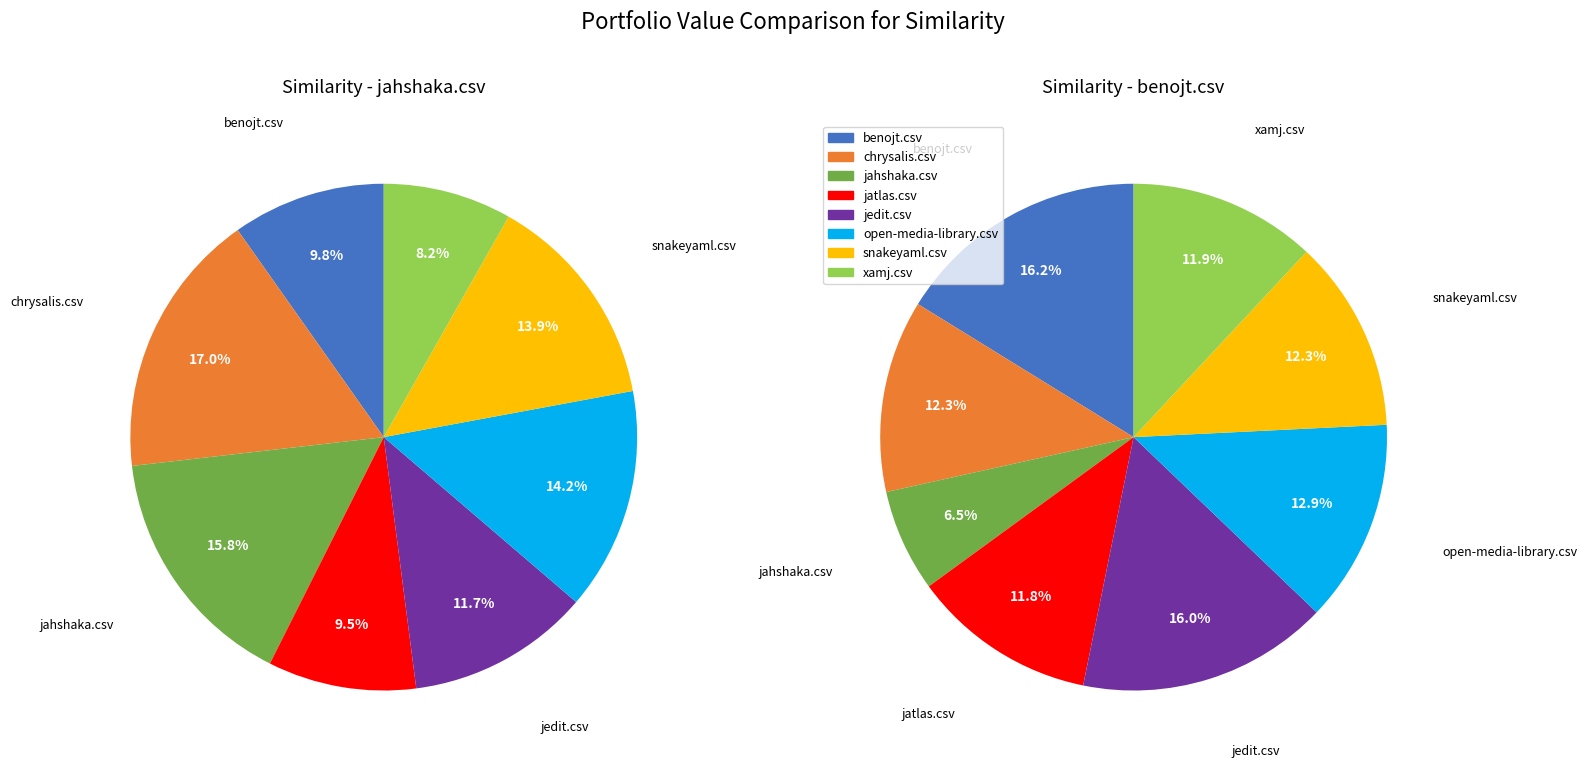

How many segments does this pie chart have?

8